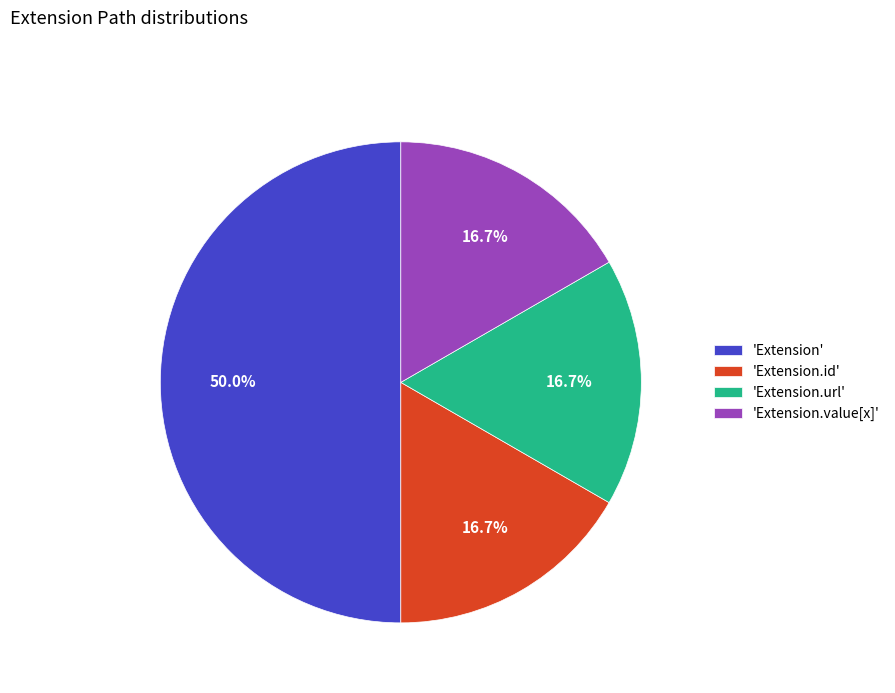

What is the largest slice in the pie chart?

'Extension'